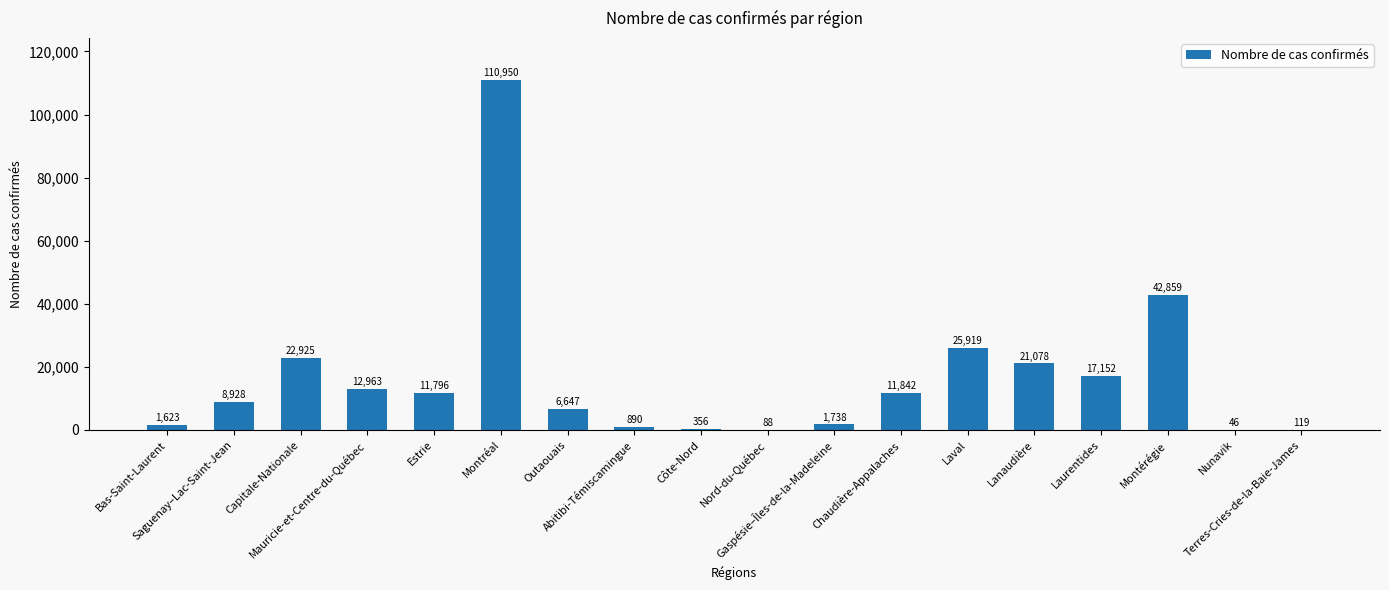

How many series are shown in this chart?

1